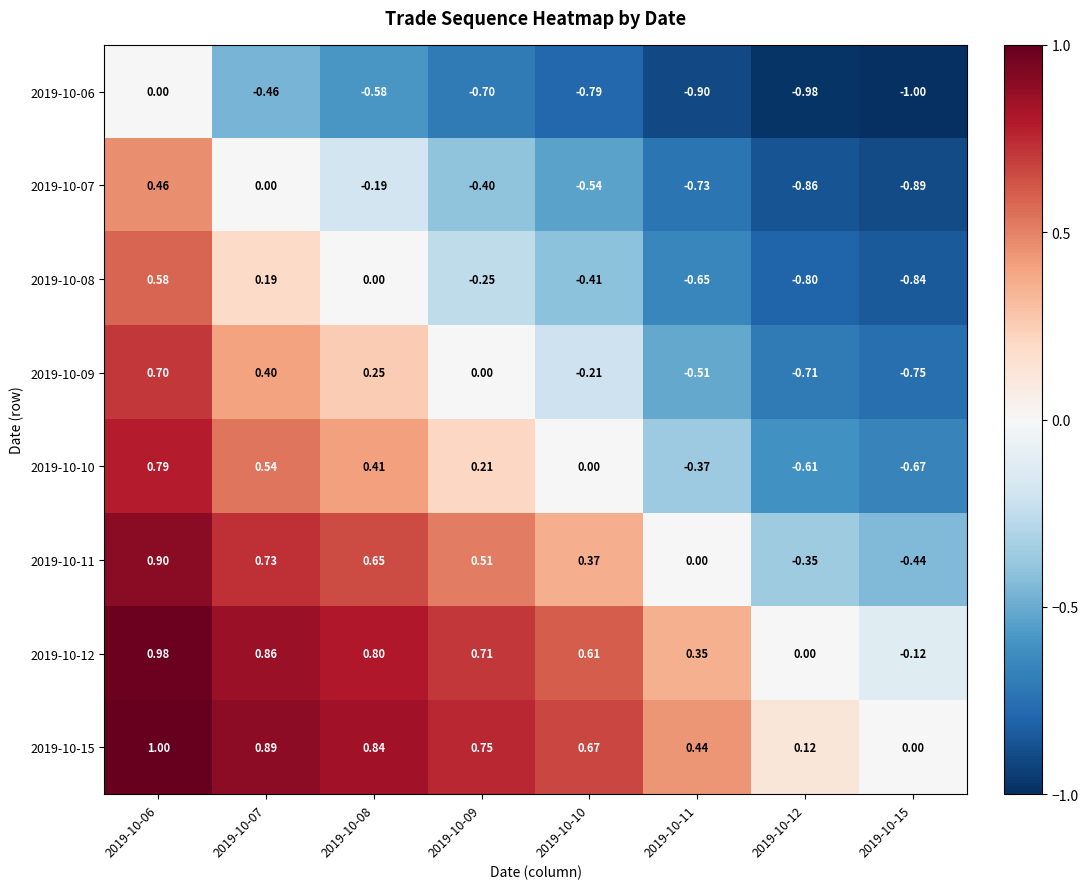

At which category does the chart reach its minimum across all series?

2019-10-15